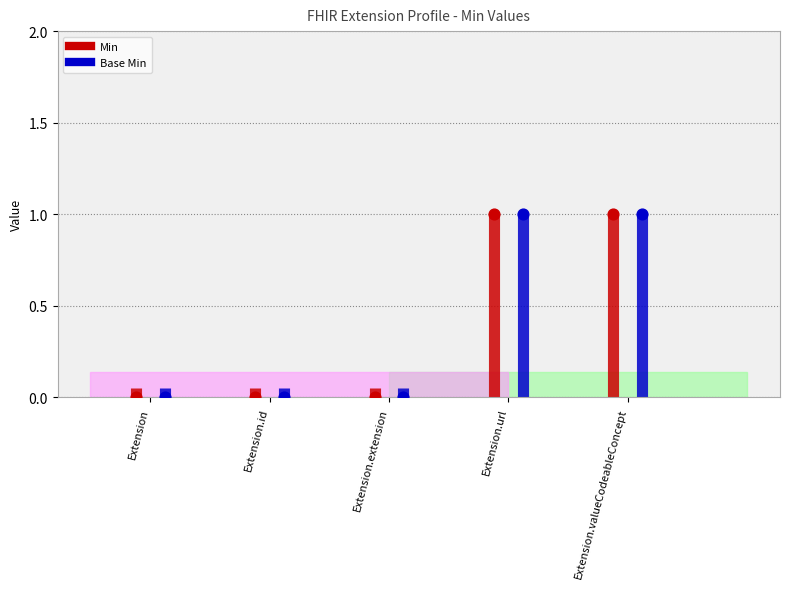

Which series contains the highest Y value?

Min